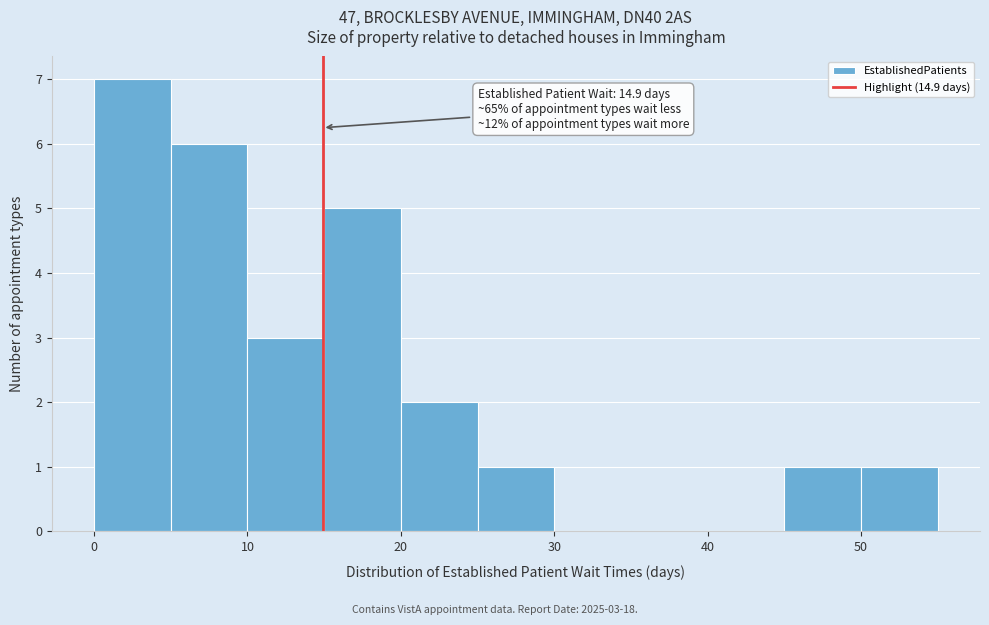

Which range on the x-axis has the tallest bar?

0 to 5